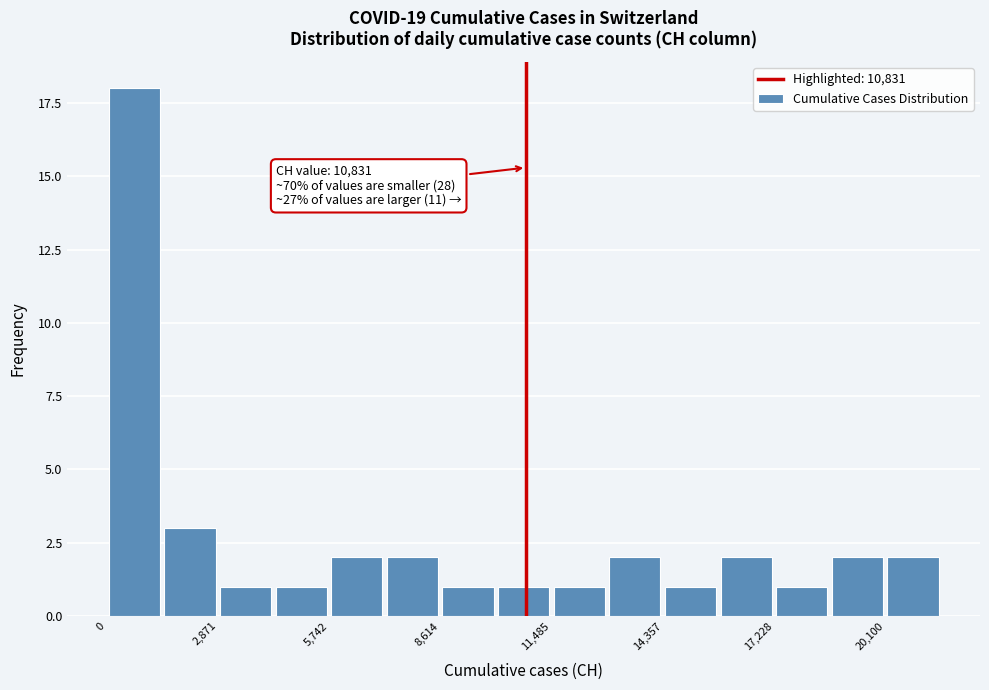

Around what value on the x-axis is the tallest bar? Give the approximate position of its centre, as read against the axis.

500